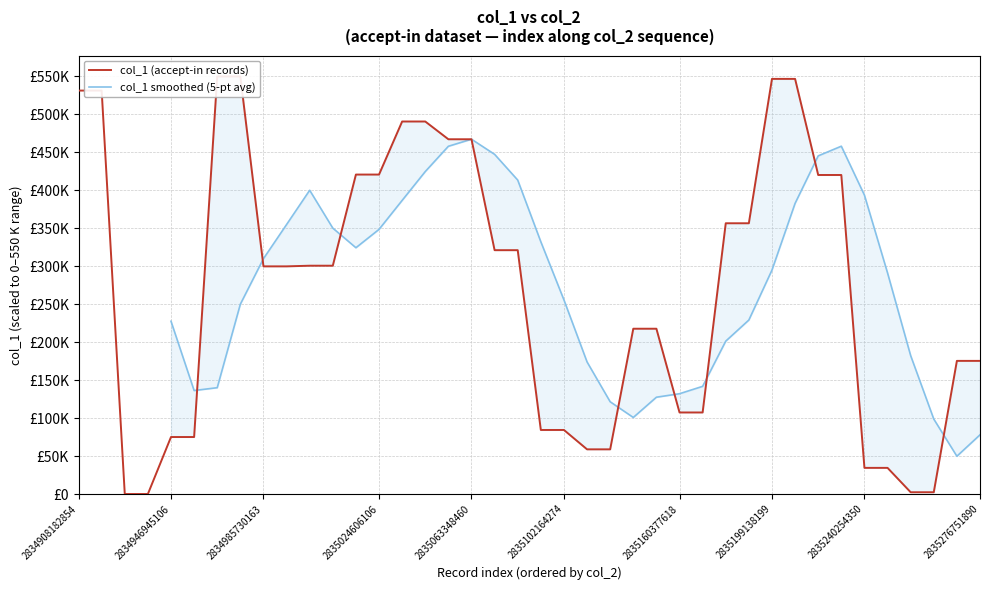

What position from the right is 24?

16